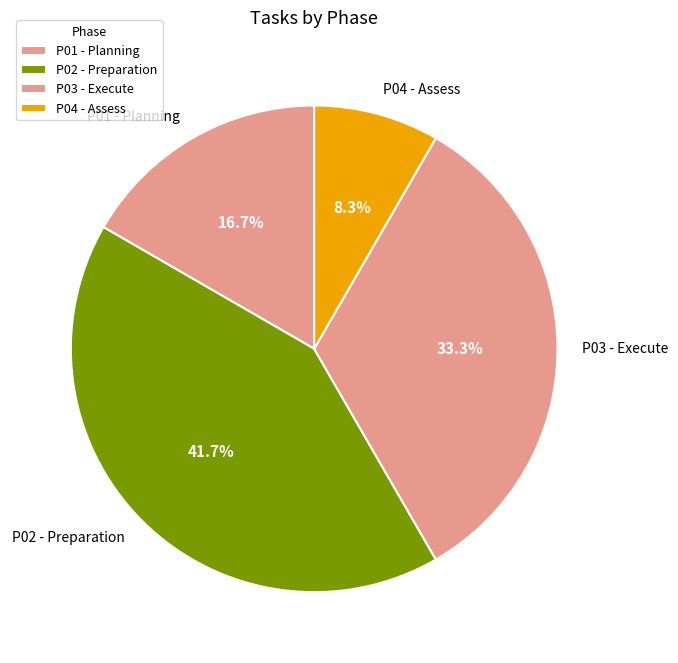

Is there a majority slice in this chart?

No